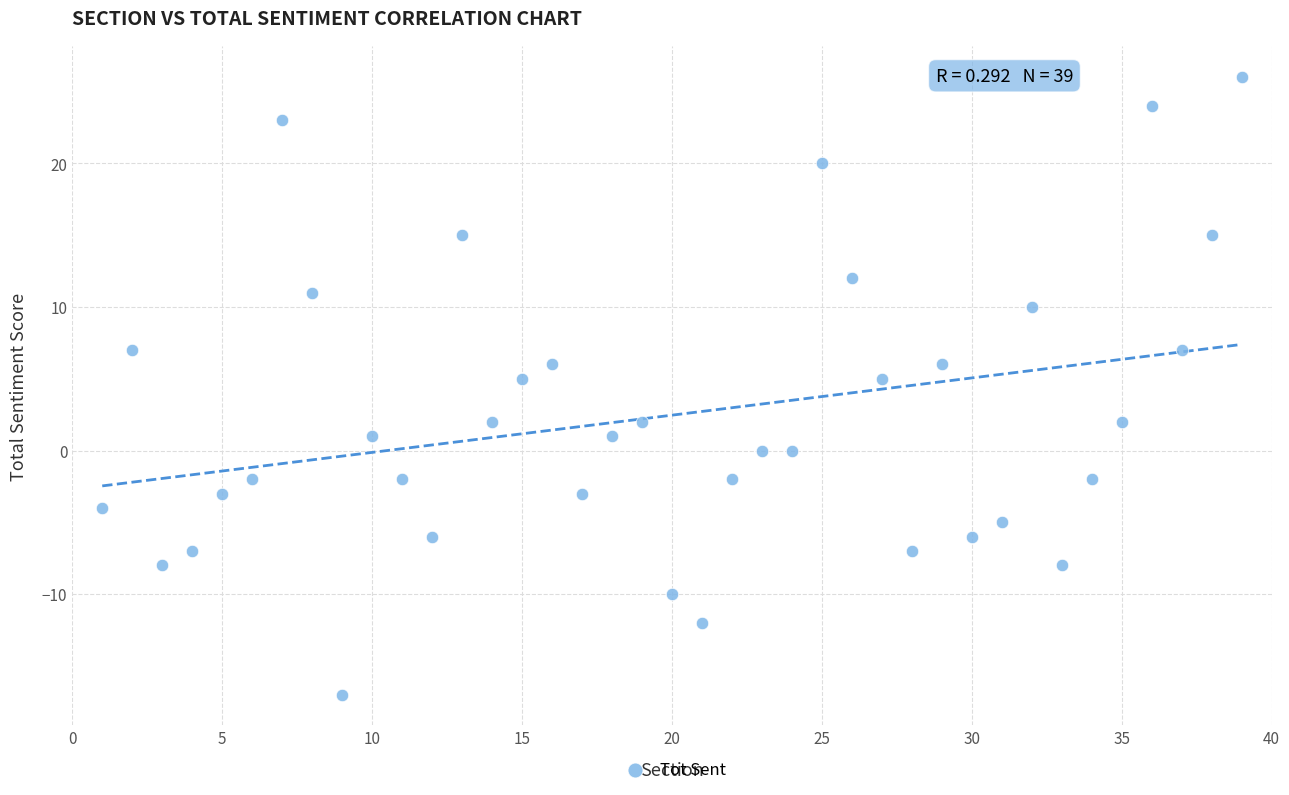

What is the range of Y values (max minus min)?

43